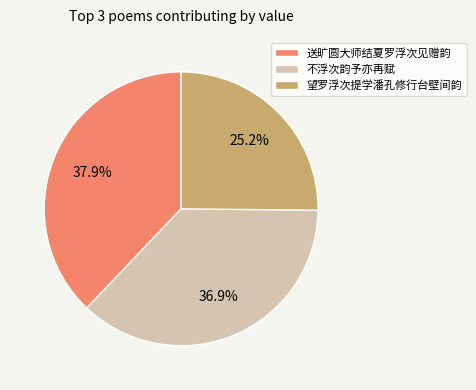

Approximately how many times larger is the value at 送旷圆大师结夏罗浮次见赠韵 compared to 不浮次韵予亦再赋?

1.0